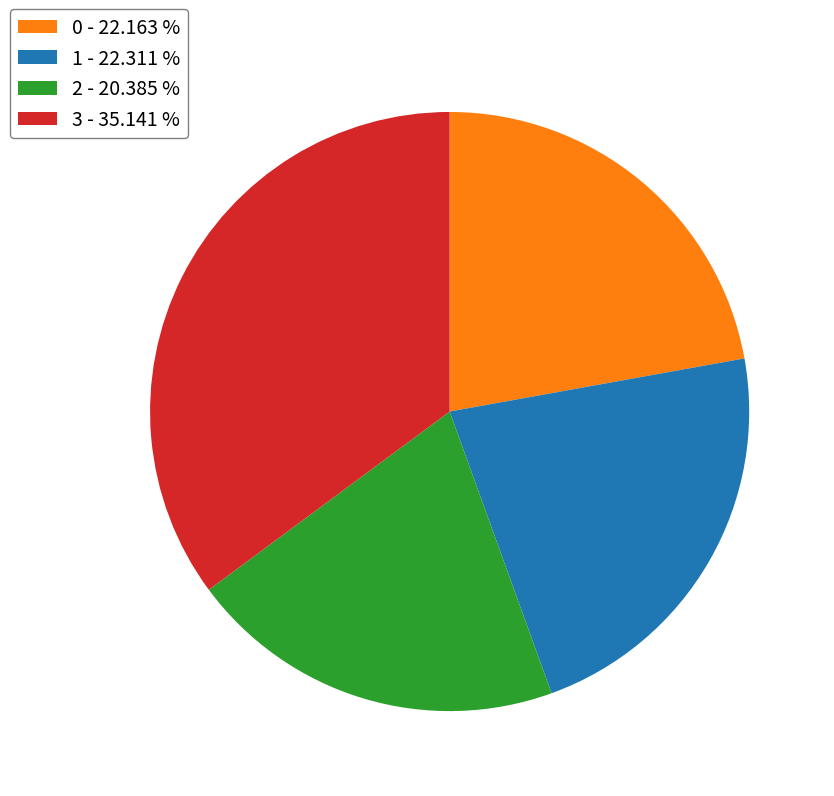

Is the sum of 3 and 1 greater than half?

Yes